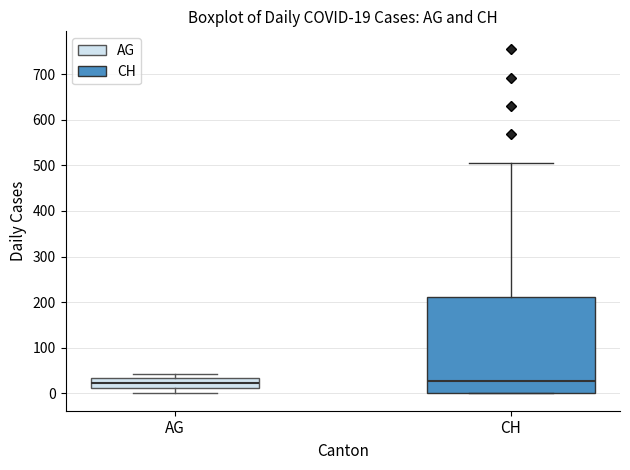

Comparing the boxes themselves (not the whiskers), which one is the tallest?

CH